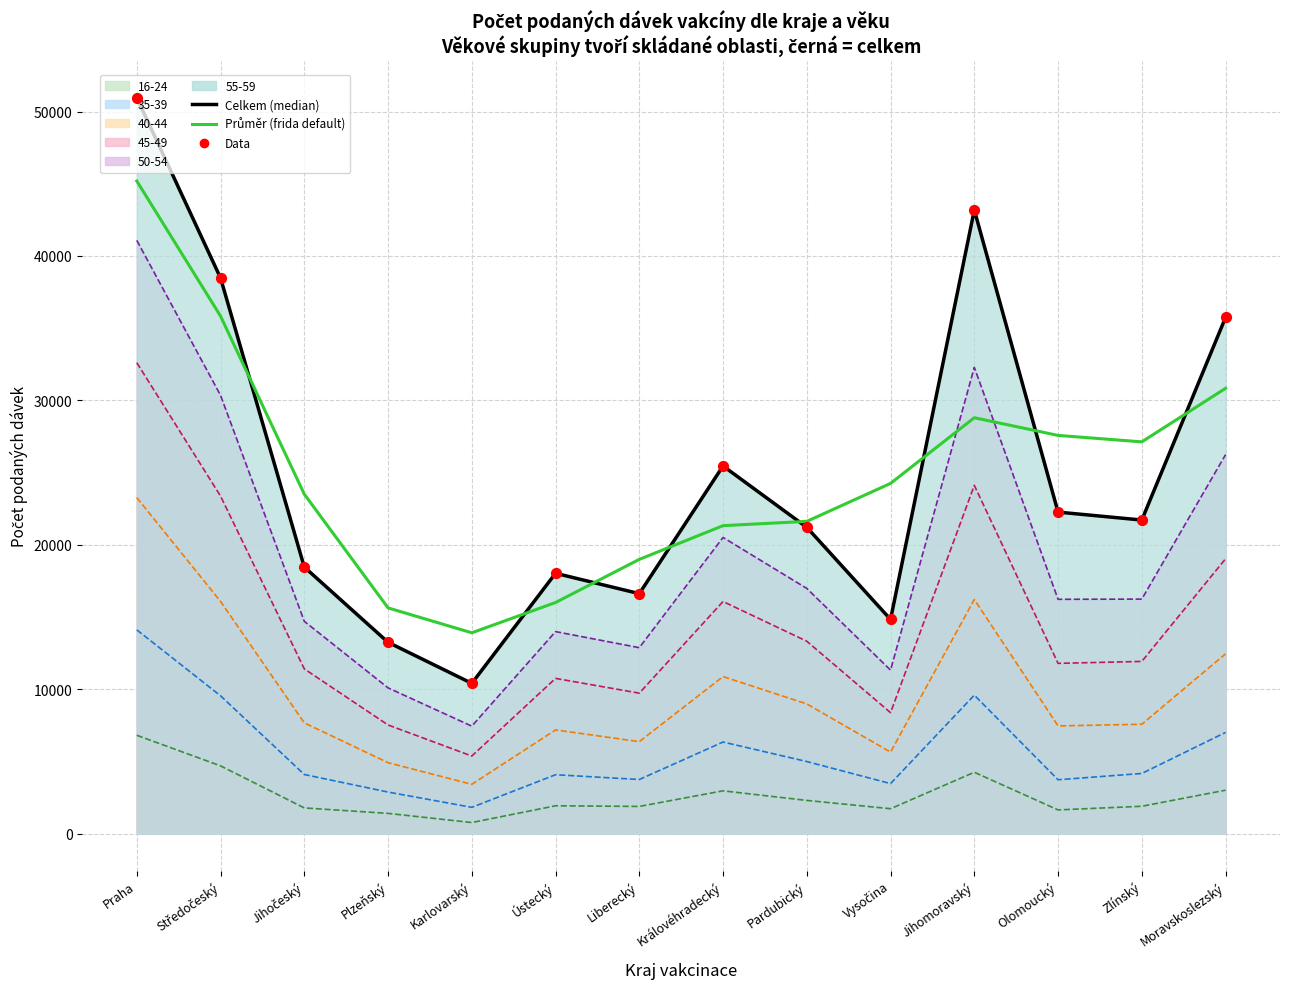

Is the value of Data at Zlínský greater than the value of Průměr (frida default) at Karlovarský?

Yes